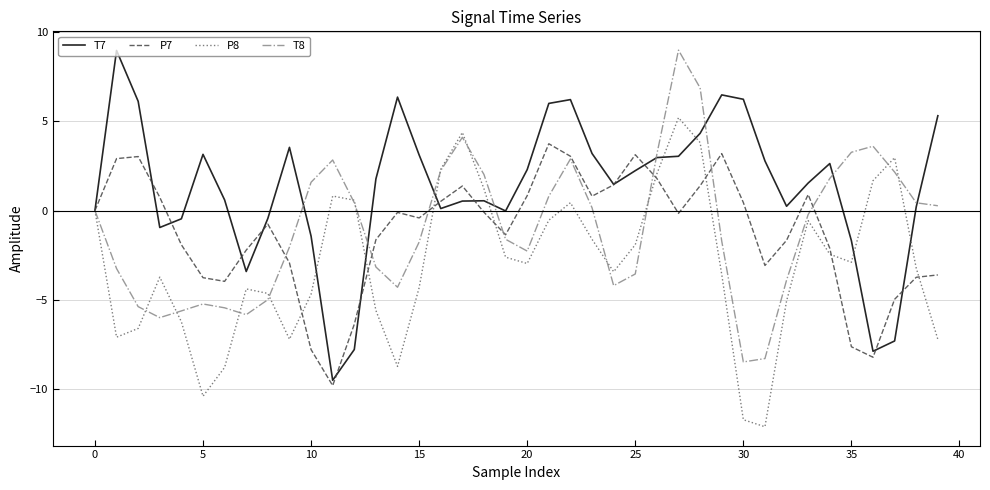

Which series has the largest total across all categories?

T7